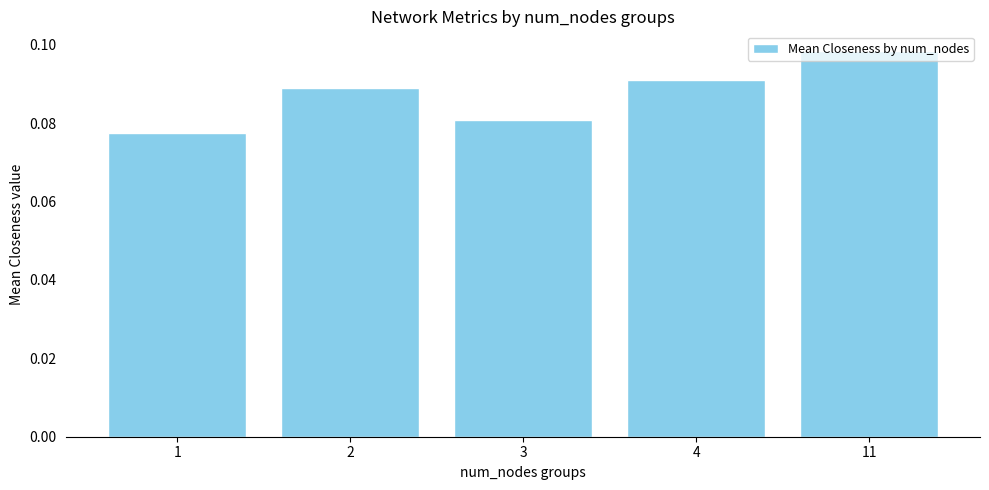

Which has a higher value, 1 or 4?

4